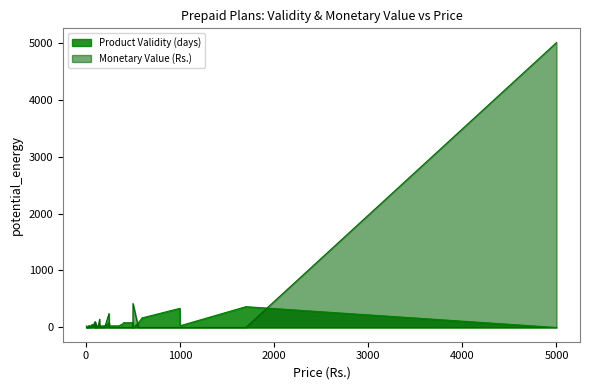

Rank the series by their maximum value, from lowest to highest.

Product Validity (days), Monetary Value (Rs.)